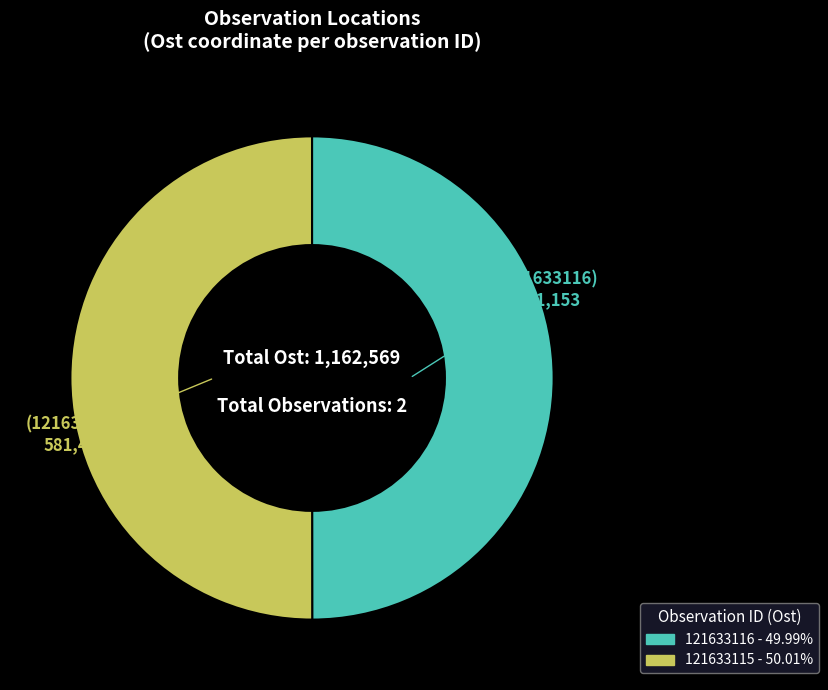

How many slices are in this pie chart?

2